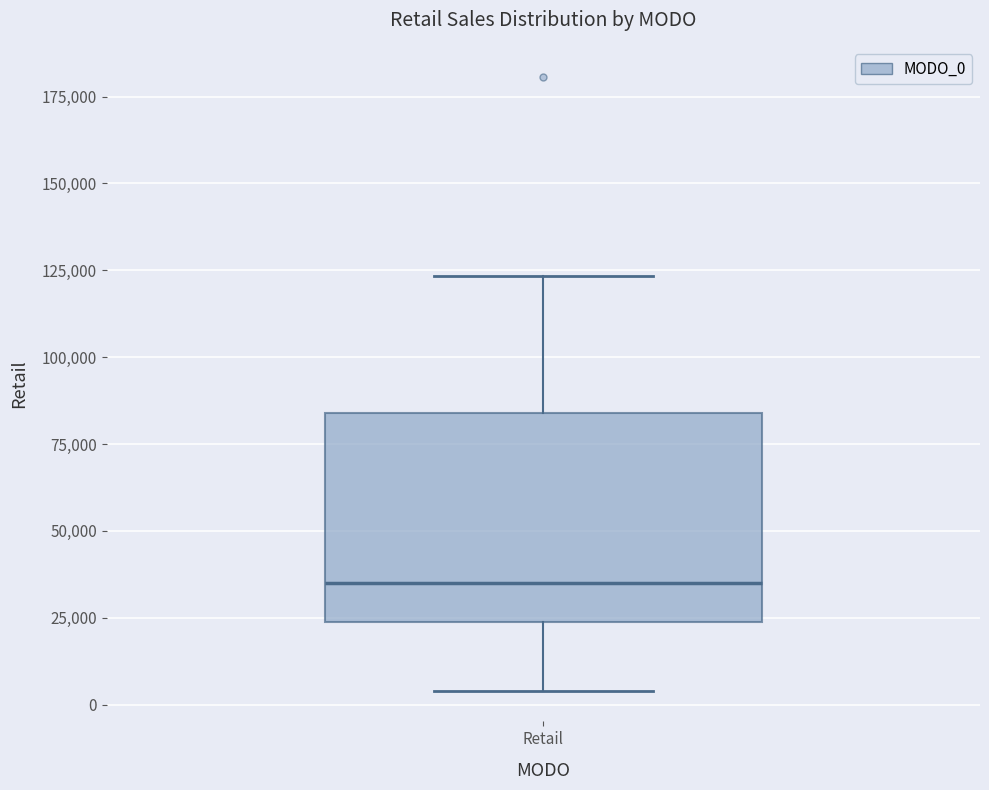

Where does the median line of the box for Retail sit on the y-axis? The values are not printed on the chart, so give them approximately, as read against the axis.

35000